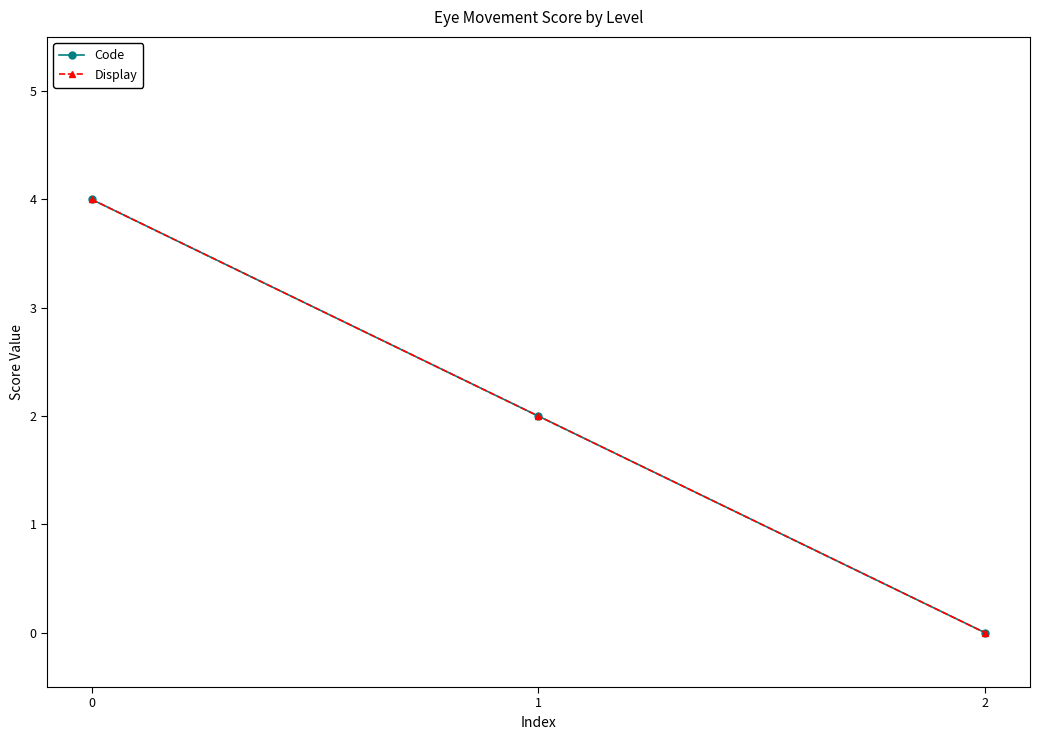

How many lines are shown in the chart?

2